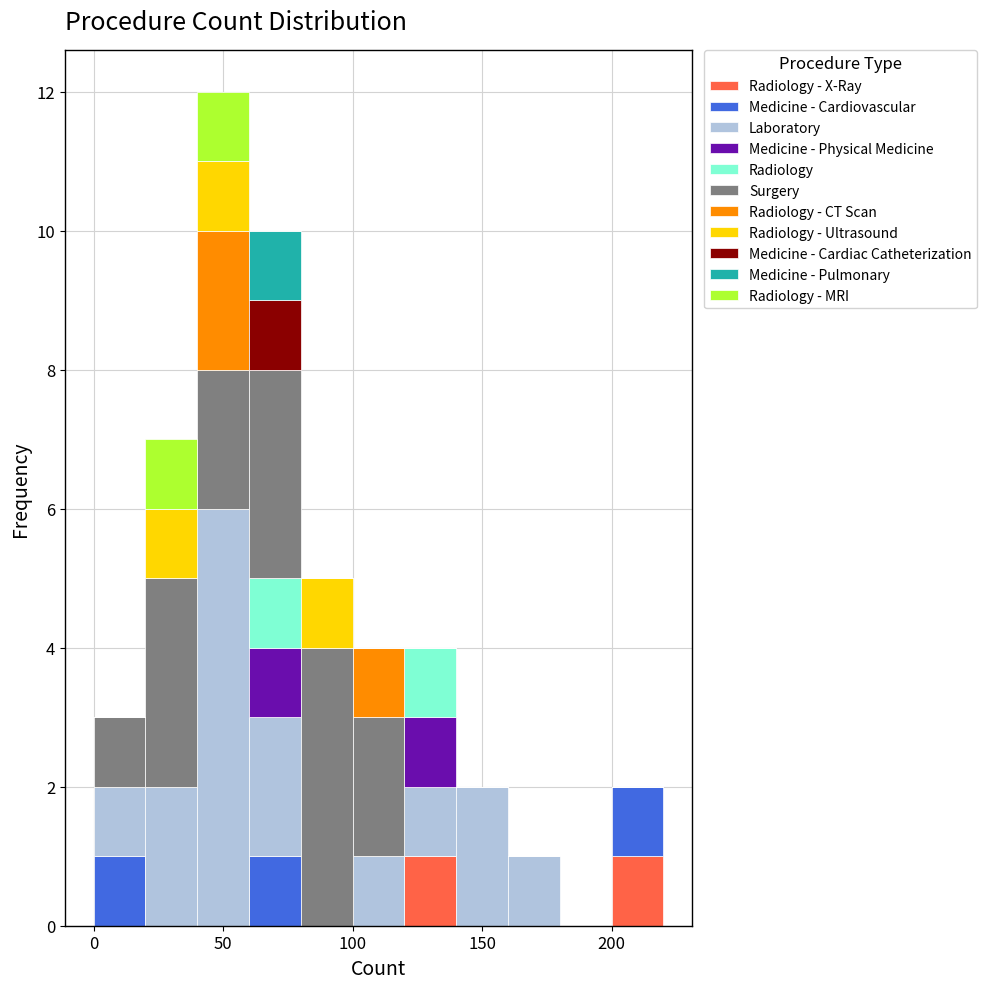

Which range on the x-axis has the tallest stacked bar (by total height)?

40 to 60